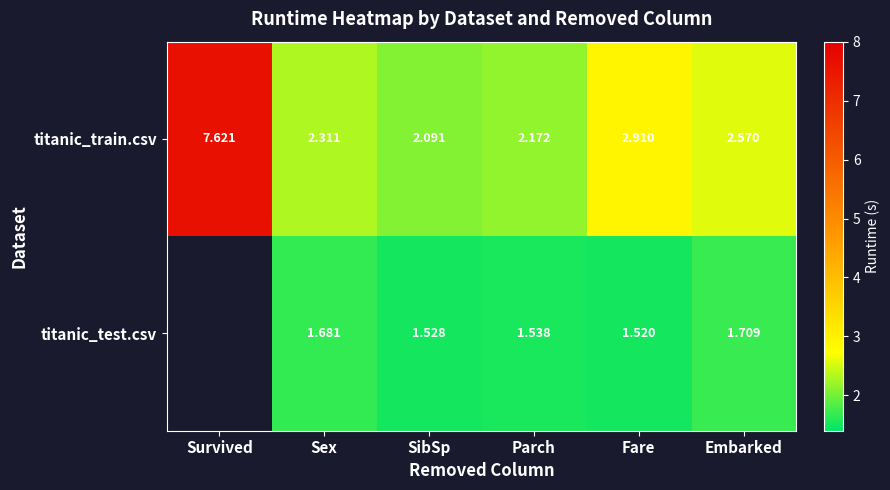

At Fare, list the series in order from largest to smallest.

titanic_train.csv, titanic_test.csv